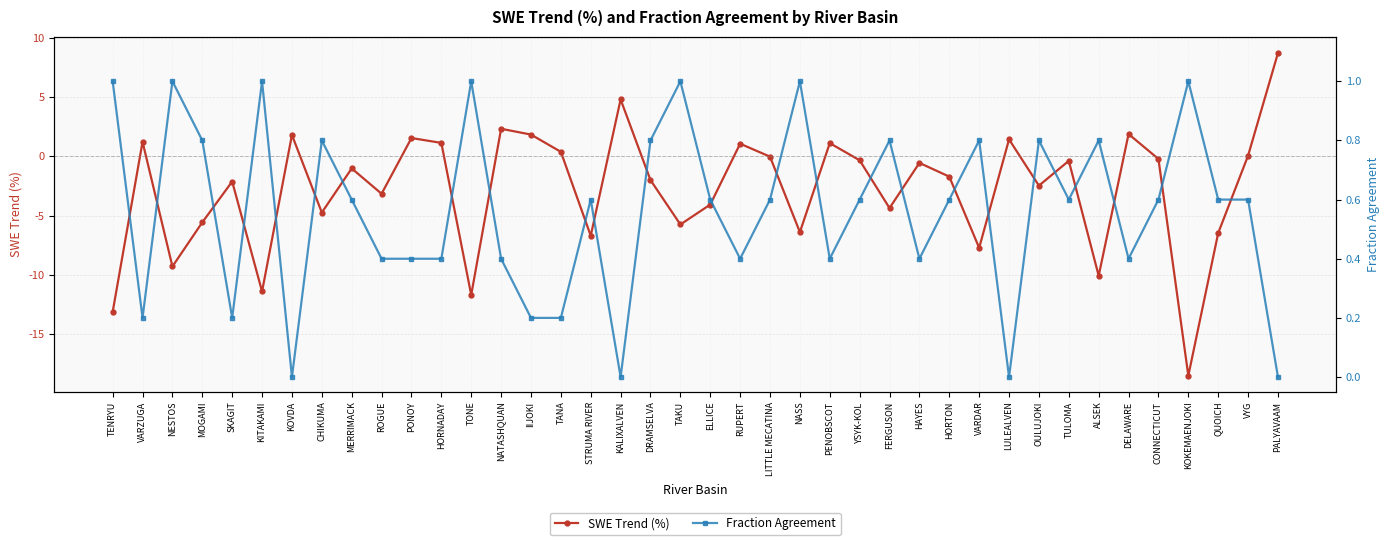

How many distinct data groups are displayed?

2